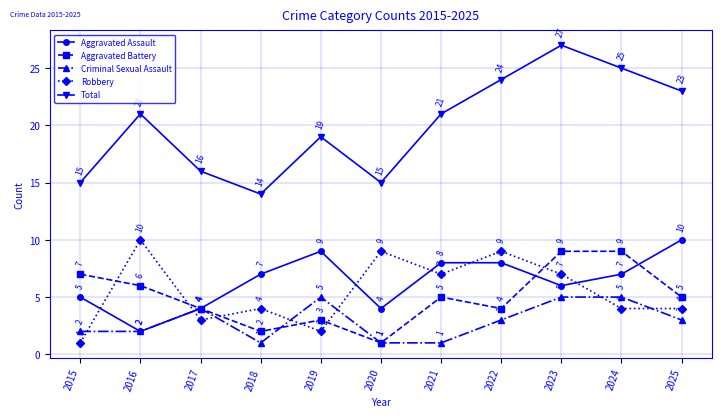

Rank the series at 2025 from lowest to highest value.

Criminal Sexual Assault, Robbery, Aggravated Battery, Aggravated Assault, Total